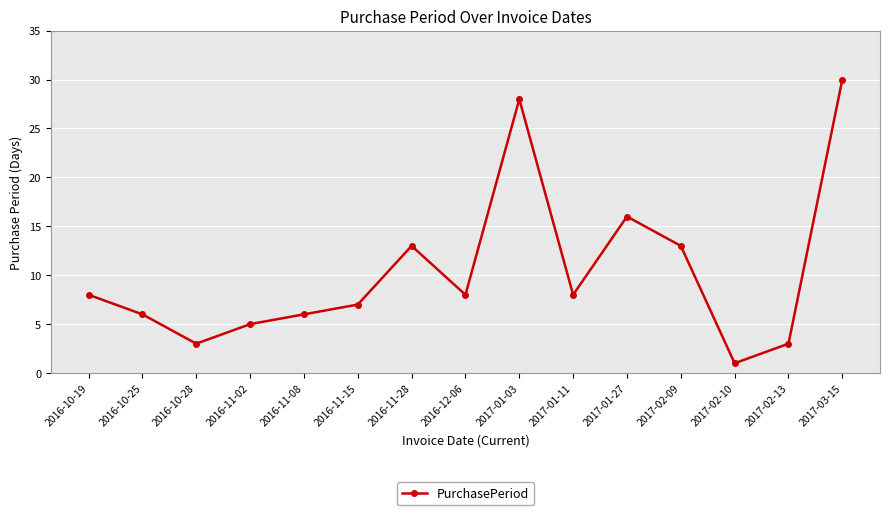

How many interior local peaks (higher than both neighbors) does the data have?

3